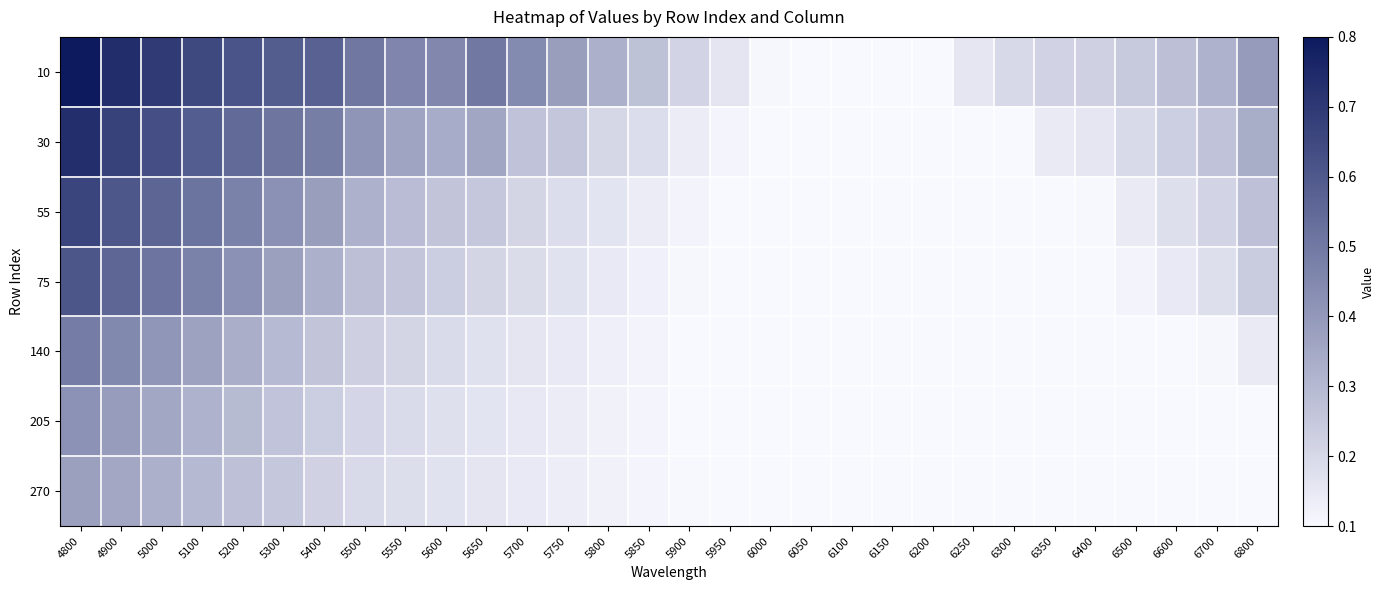

Rank the series at 6100 from highest to lowest value.

10, 30, 55, 75, 140, 205, 270